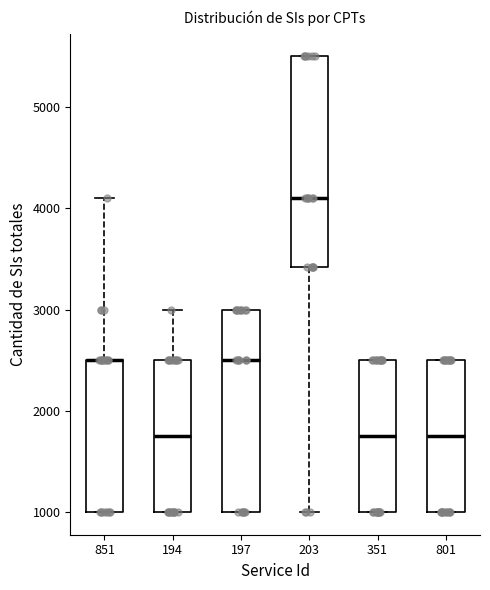

Reading left to right, transcribe this box plot: for each box, give where its median line is, the range the box spans, and where its two whiskers end, as read against the y-axis. The values are not printed on the chart, so give them approximately, as read against the axis.

851: median 2500 (drawn on the box's upper edge), box 1000 to 2500, whiskers 1000 to 4100
194: median 1800, box 1000 to 2500, whiskers 1000 to 3000
197: median 2500, box 1000 to 3000, whiskers 1000 to 3000
203: median 4100, box 3400 to 5500, whiskers 1000 to 5500
351: median 1800, box 1000 to 2500, whiskers 1000 to 2500
801: median 1800, box 1000 to 2500, whiskers 1000 to 2500